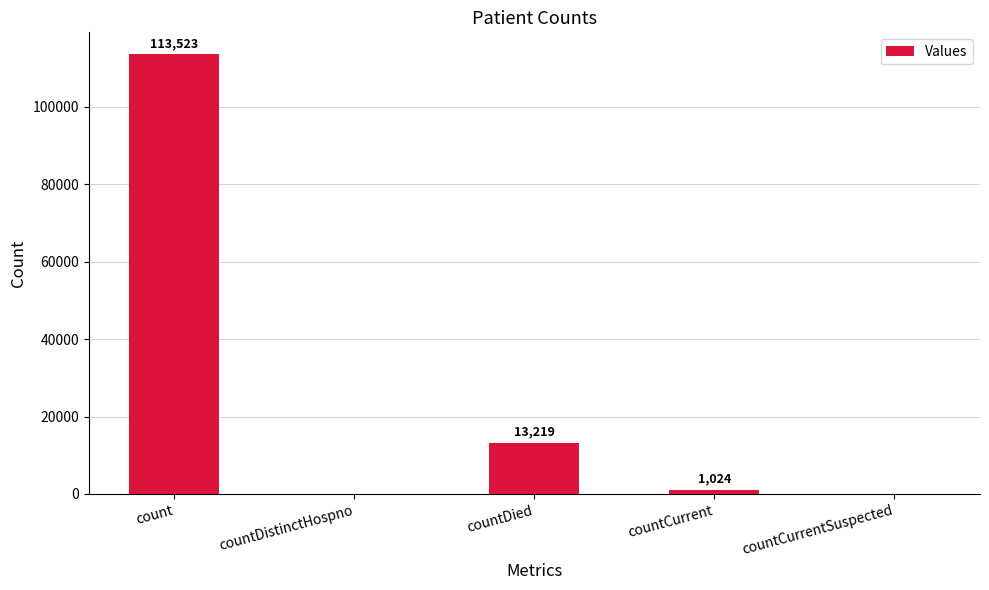

What is the maximum value shown in the chart?

113523